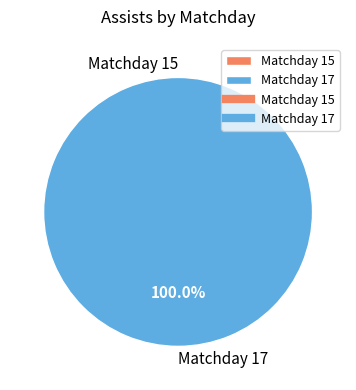

To the nearest percent, what is the combined percentage of 15 and 17?

100%